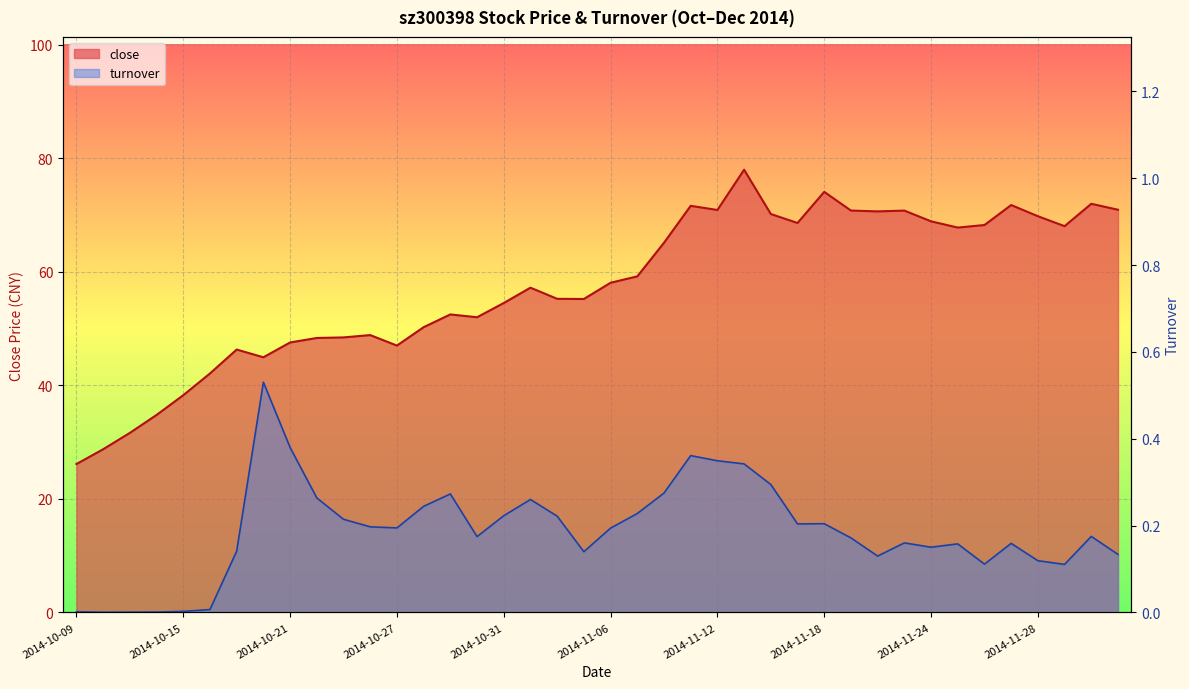

Which series has the largest range (max minus min)?

close